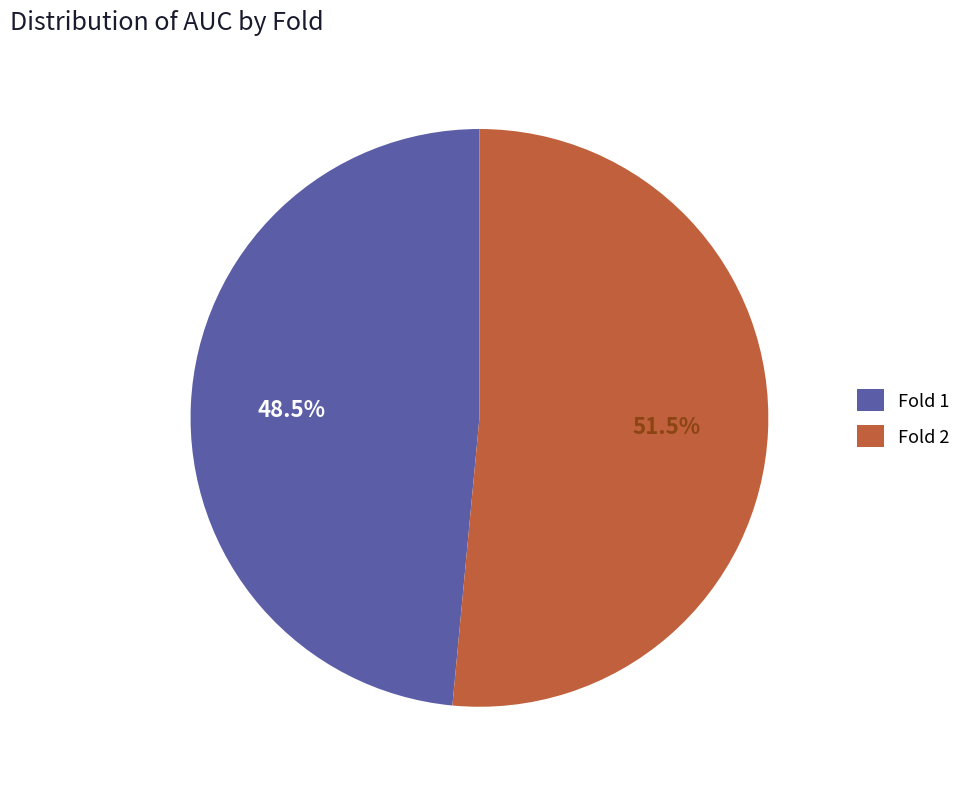

What portion of the pie excludes Fold 2?

48.5%